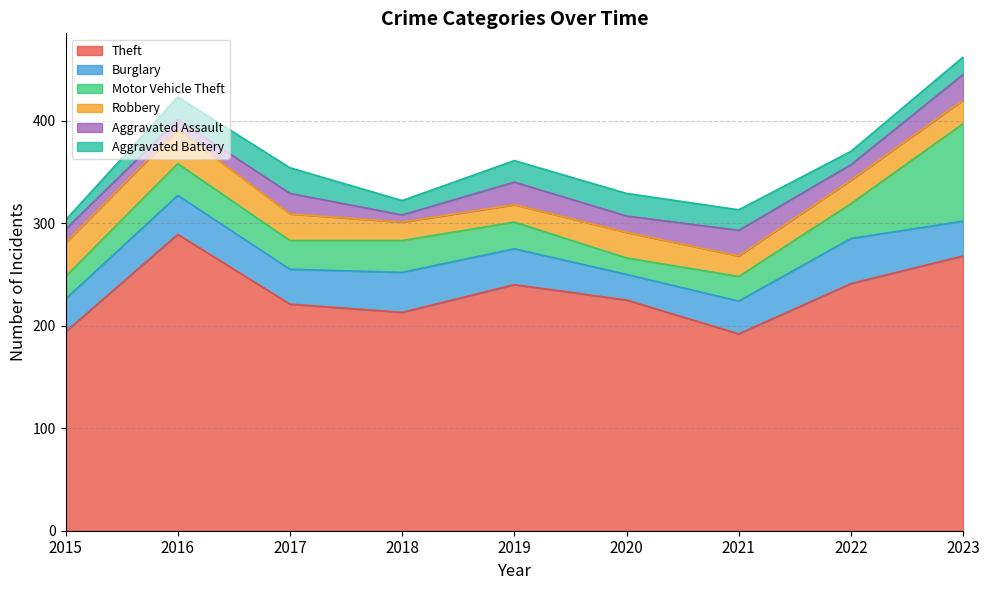

How many distinct data groups are displayed?

6